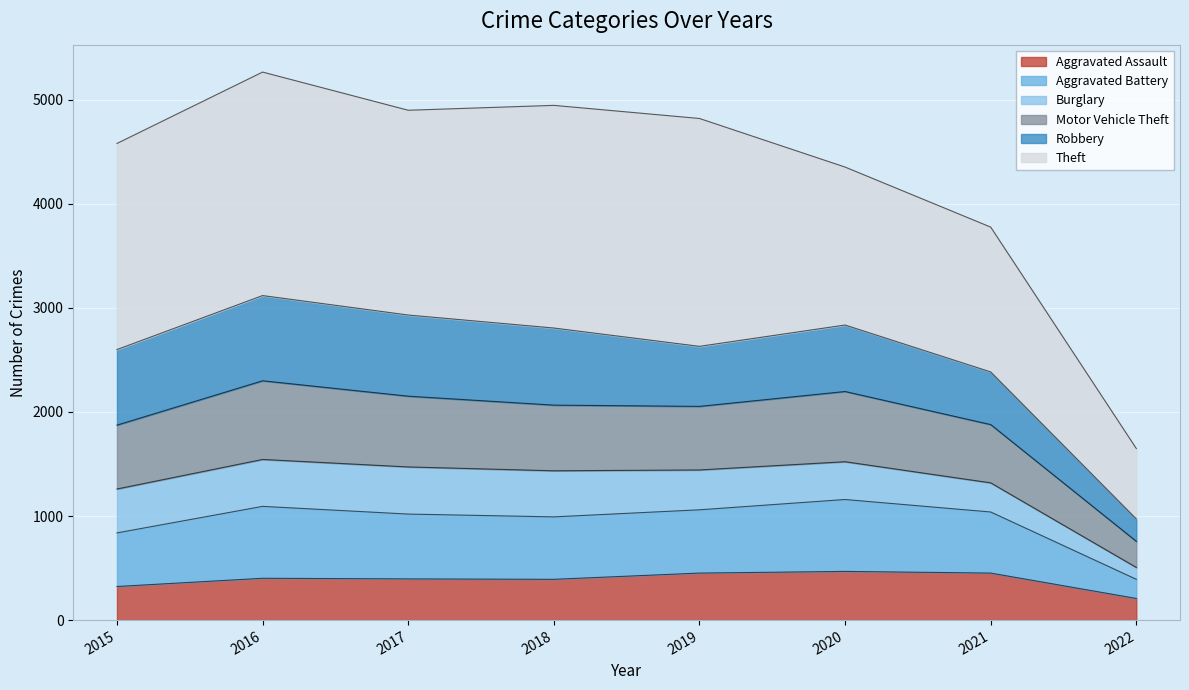

At which category does the chart reach its minimum across all series?

2022